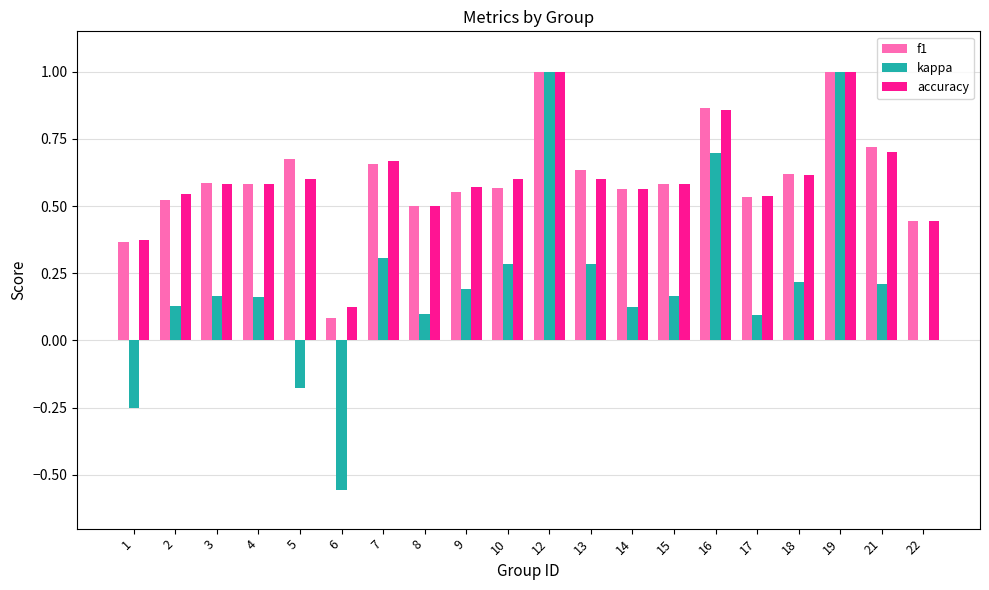

True or false: kappa has a value of 0.0 at 22.

True